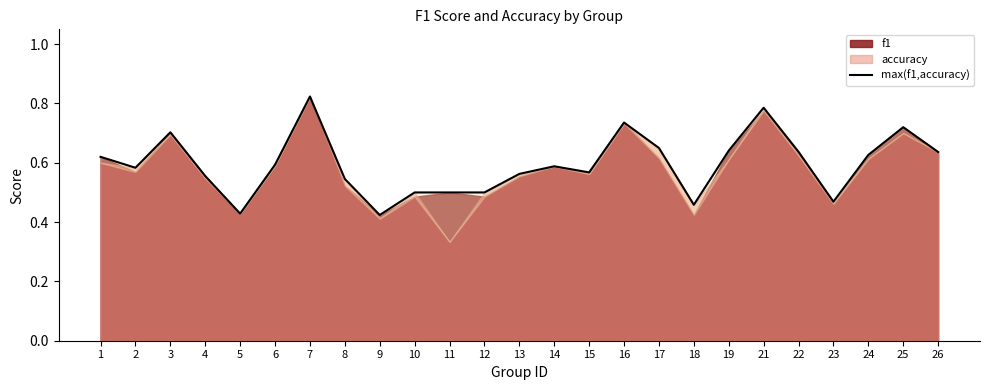

Which label corresponds to the largest value in the chart?

7